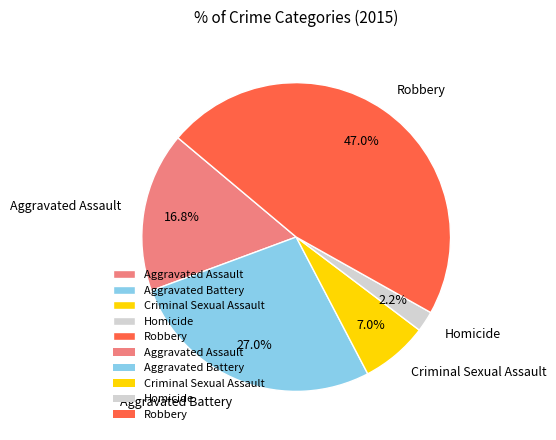

Which has a higher value, Aggravated Assault or Homicide?

Aggravated Assault